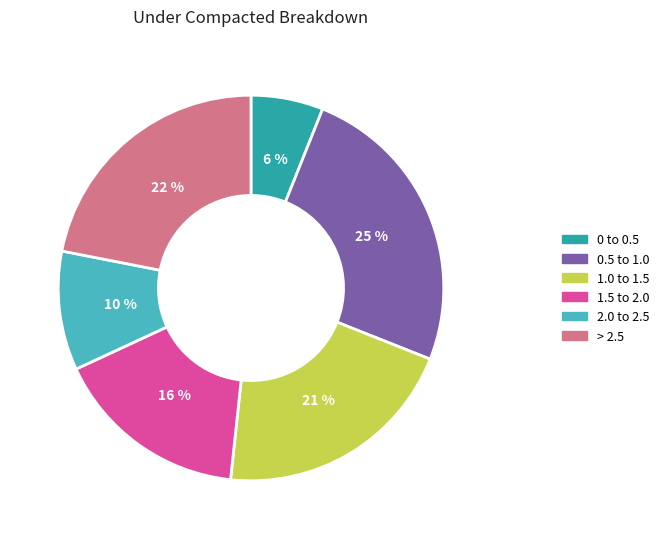

What is the smallest slice in the pie chart?

0 to 0.5